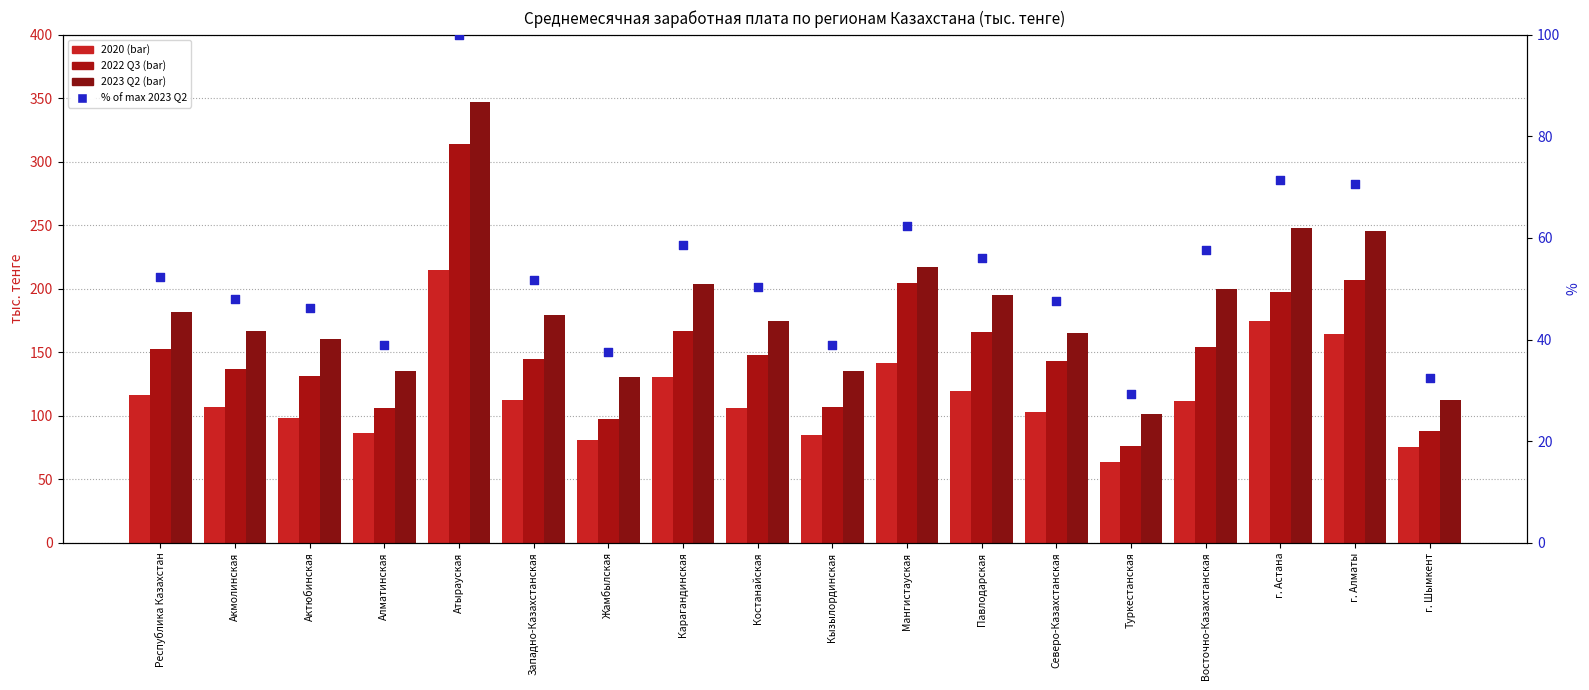

At which category is the sum across all series the highest?

Атырауская